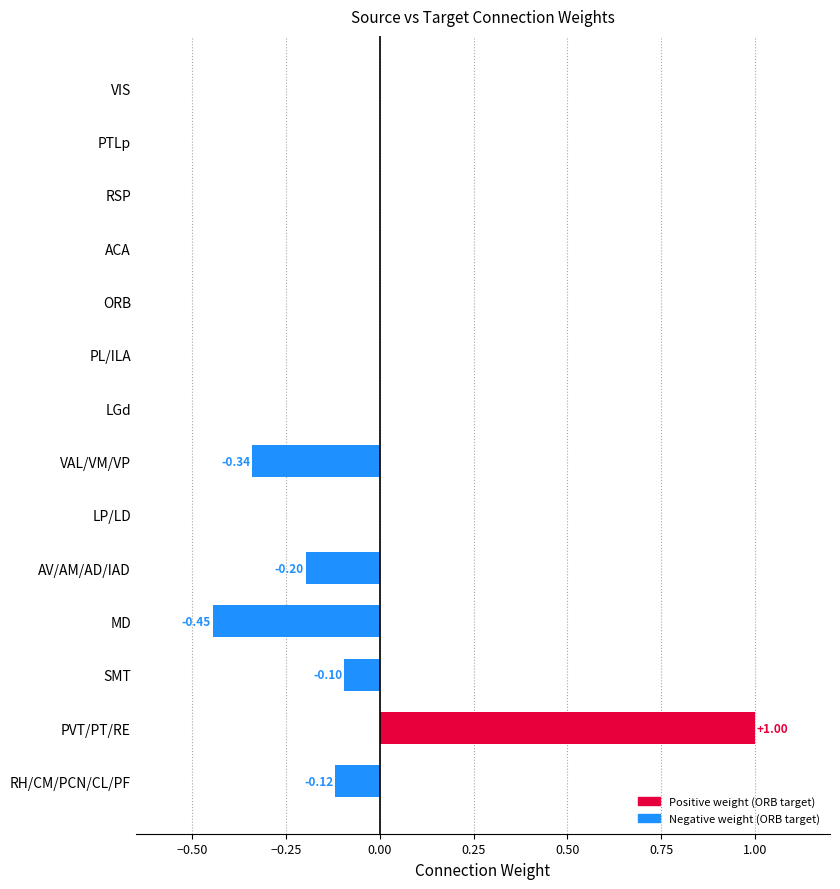

How many distinct data groups are displayed?

1